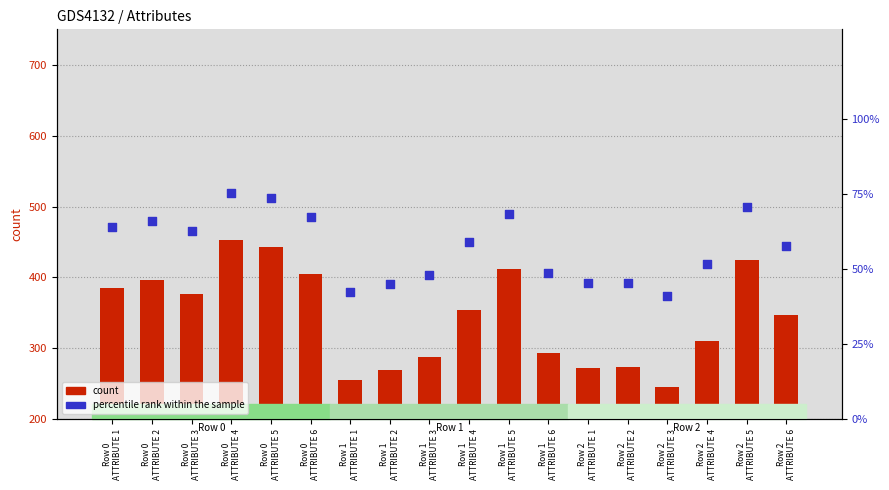

At which category is the sum across all series the highest?

Row 0
ATTRIBUTE 4